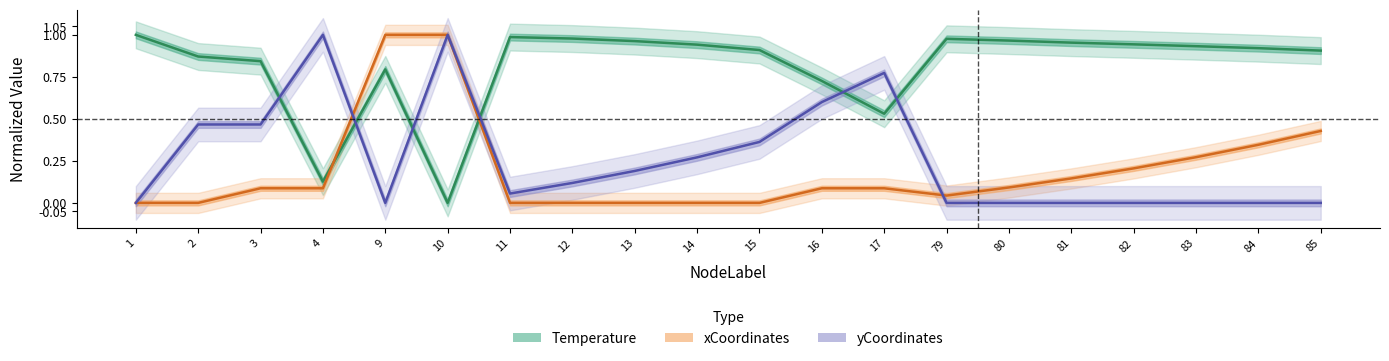

What is the sum of all yCoordinates values?

5.3